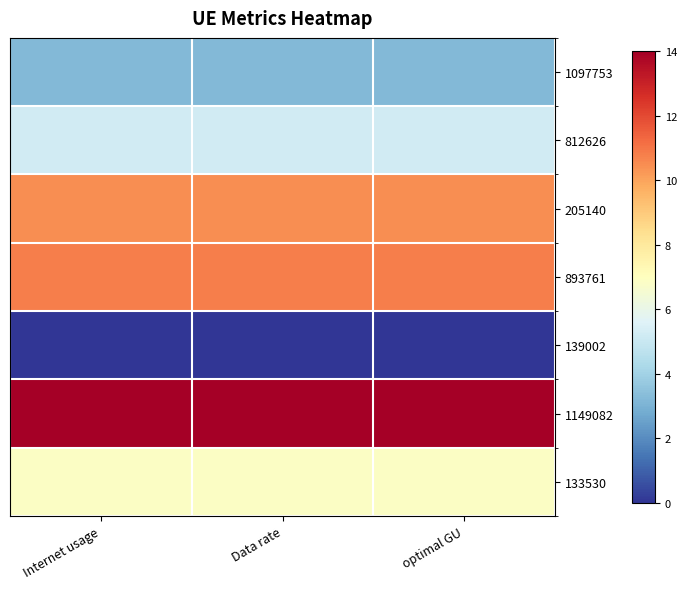

What is the total value across all series at Internet usage?

50.6